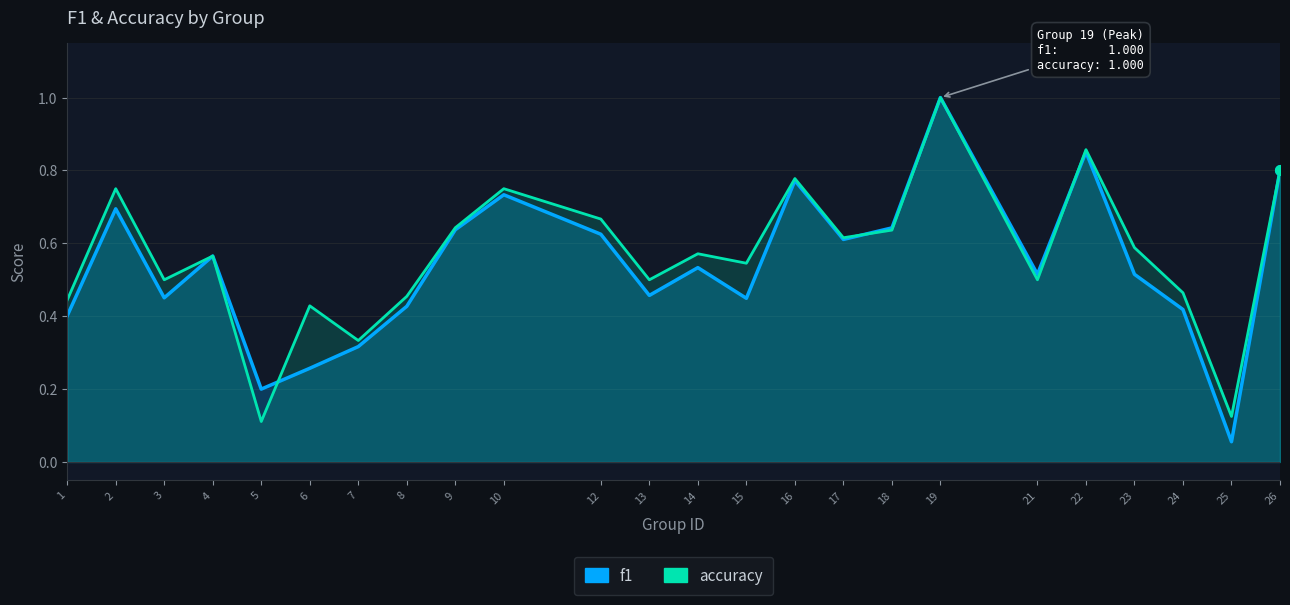

Which series changed the most between 3 and 7?

accuracy